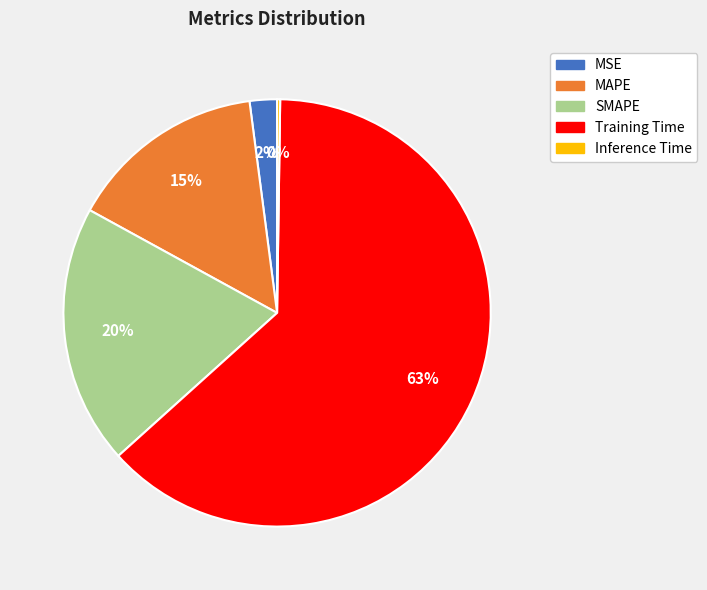

Is it true that SMAPE is 10% of the pie?

False